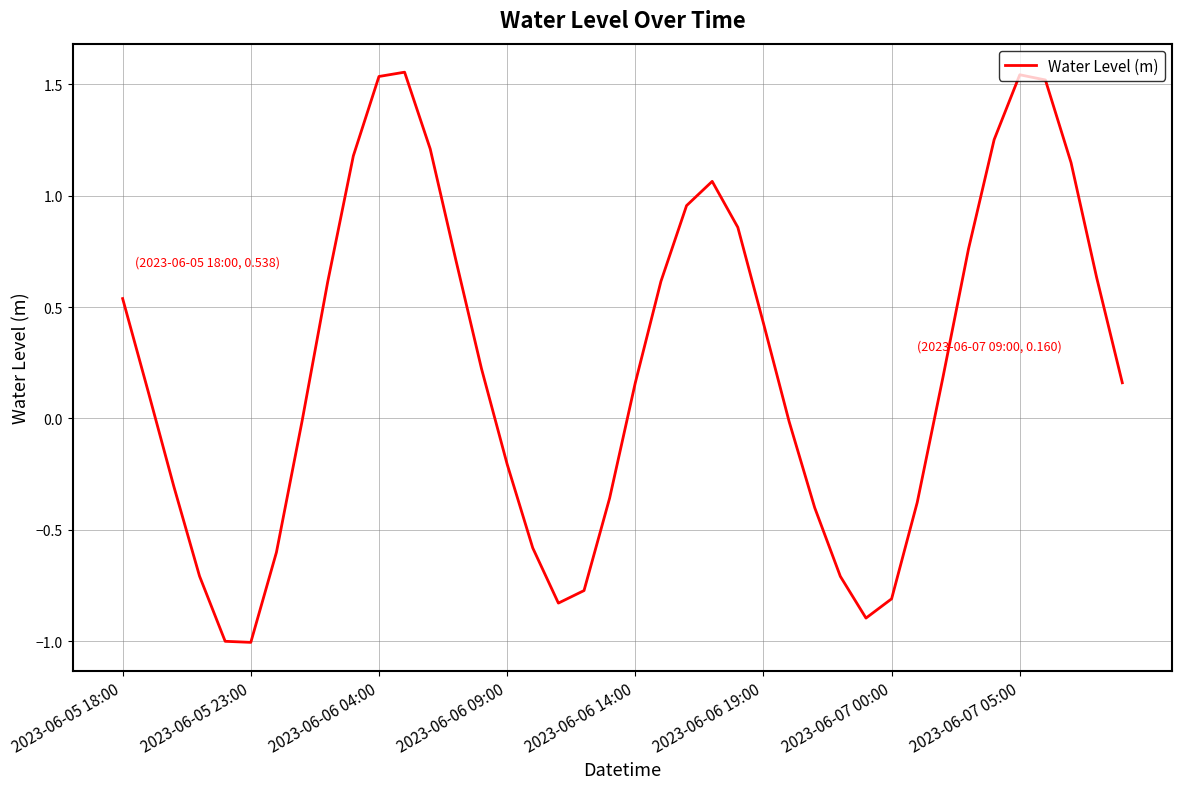

How many interior local peaks (higher than both neighbors) does the data have?

3